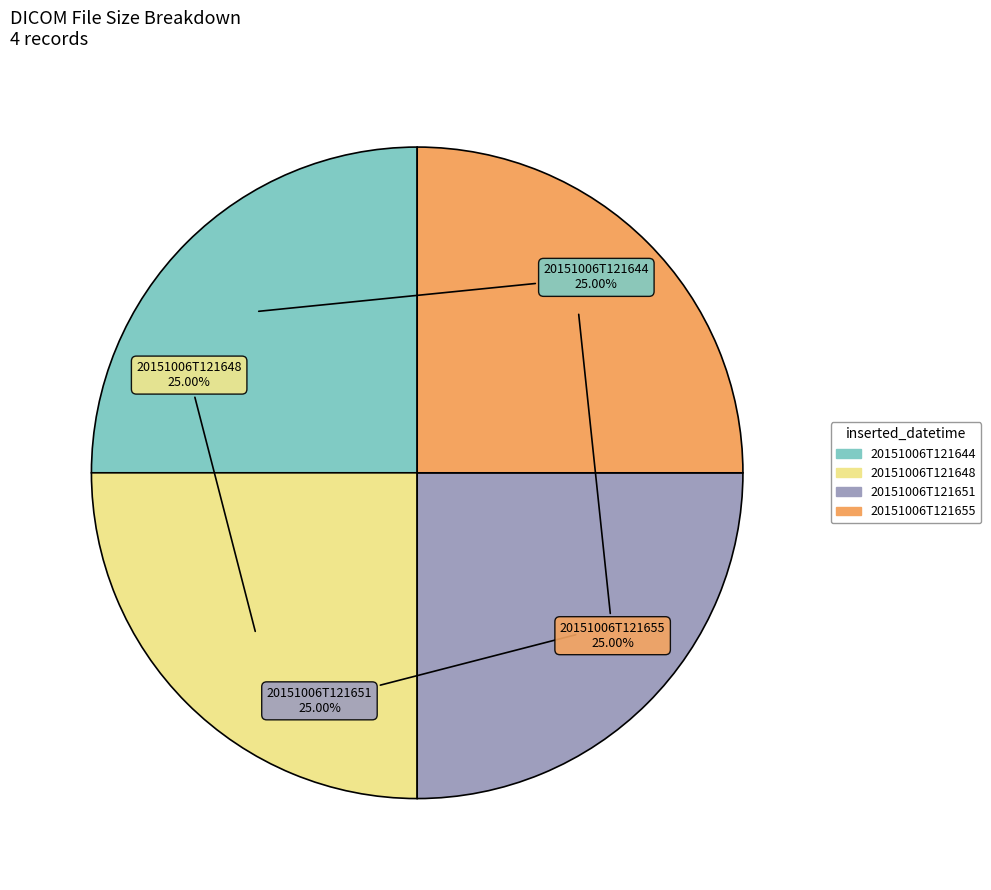

What percentage is the 20151006T121655 slice, to the nearest percent?

25%